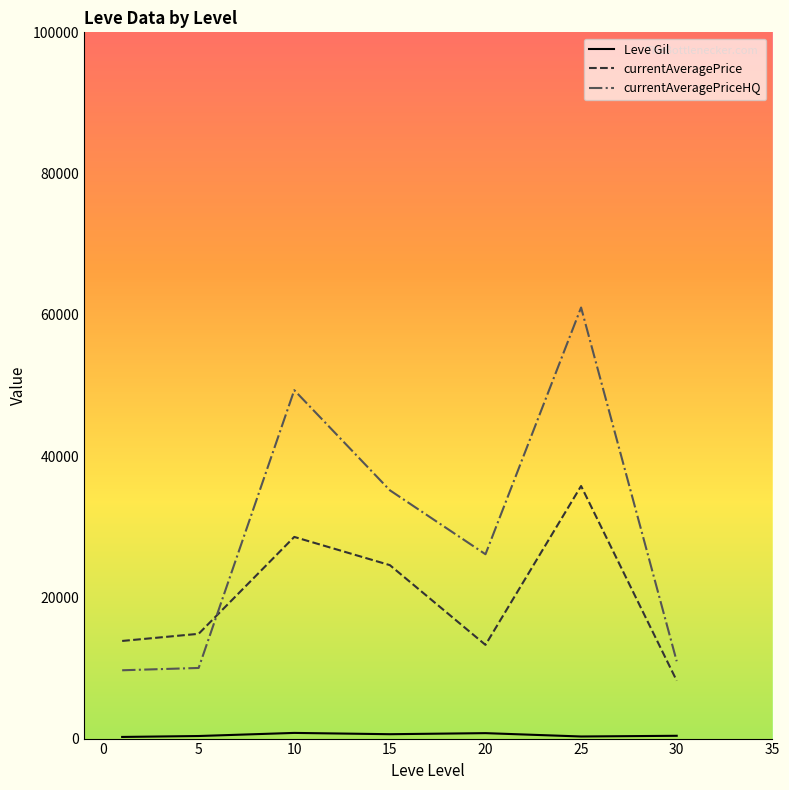

How many series are shown in this chart?

3